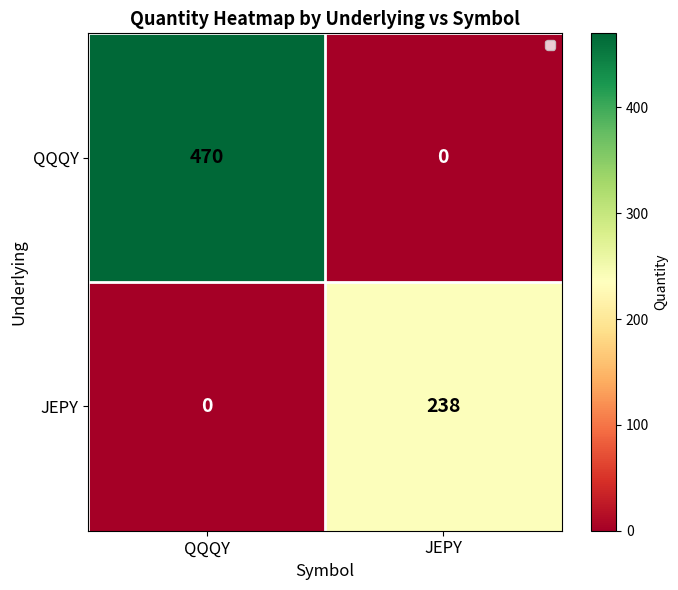

List the series in order of their overall mean, highest first.

QQQY, JEPY